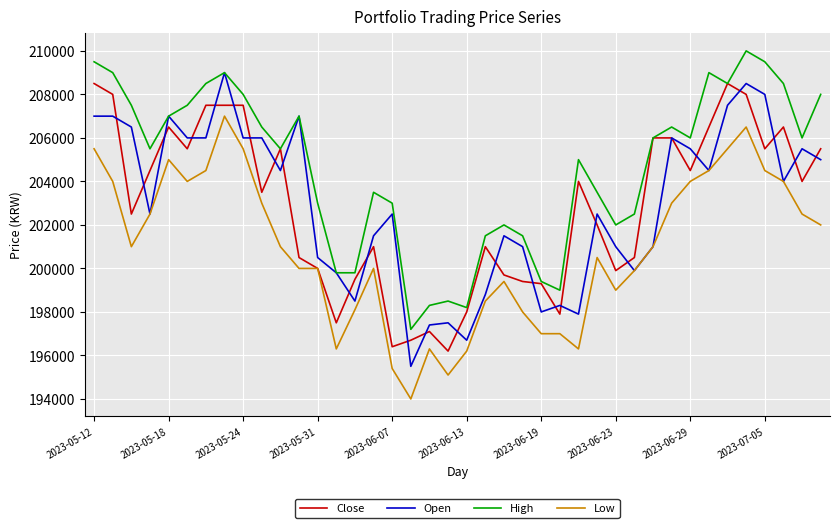

What is the smallest value displayed?

194000